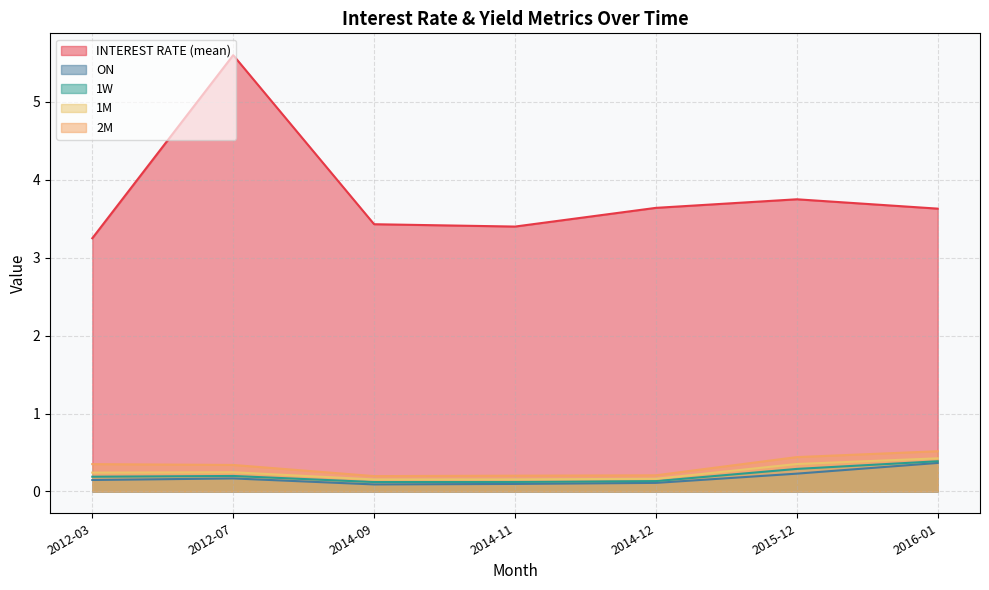

At which label is 1W closest to 0?

2014-09